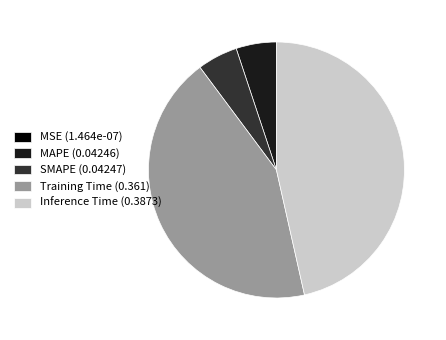

Do Training Time (0.361) and SMAPE (0.04247) together represent more than half of the pie?

No